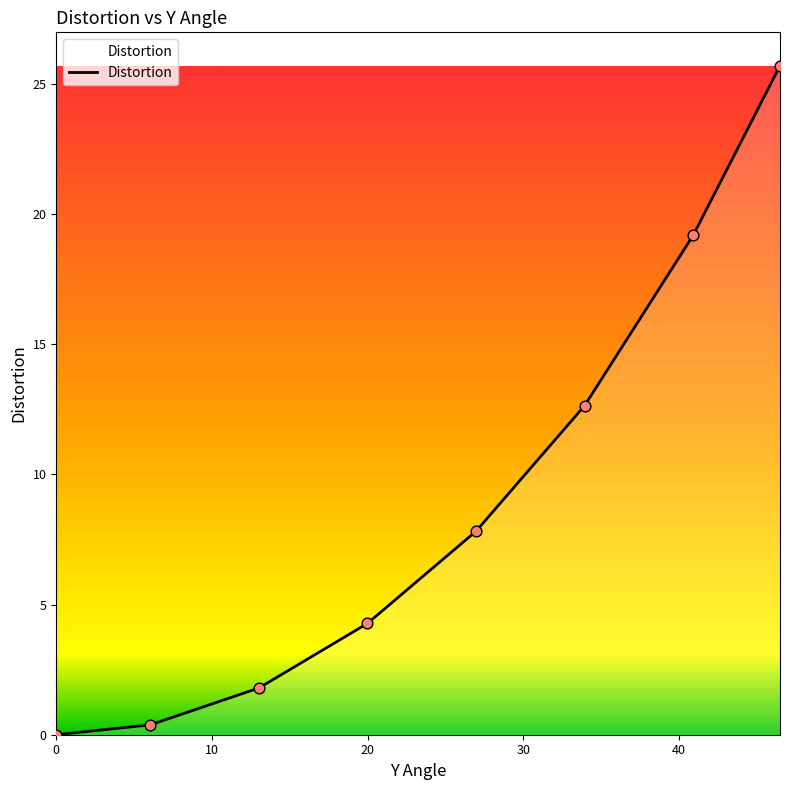

What is the maximum value shown in the chart?

25.7